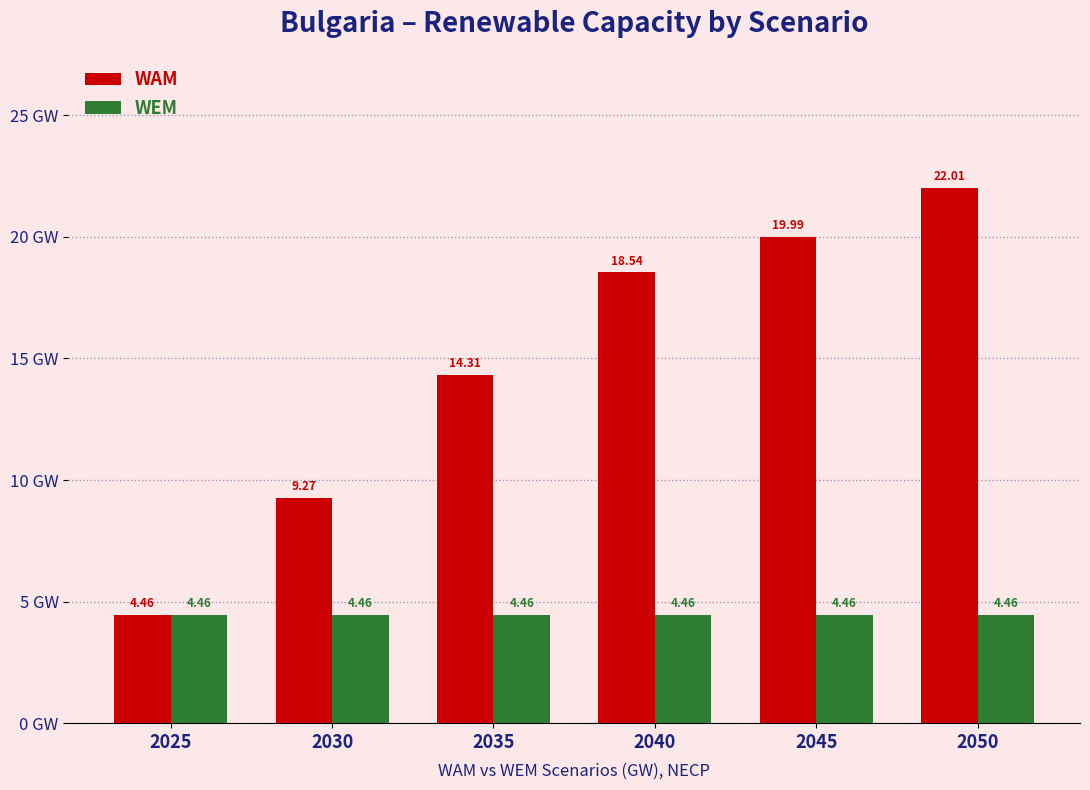

What is the average value of the WAM series?

14.8